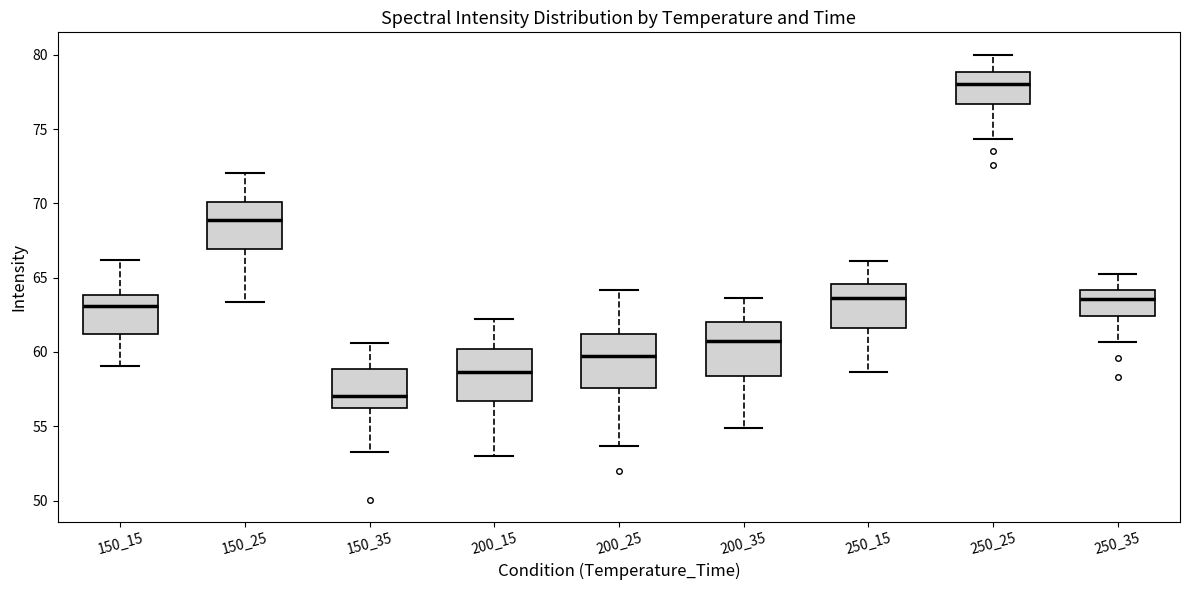

Where does the lower whisker of the box at x = 250_15 end on the y-axis? The values are not printed on the chart, so give them approximately, as read against the axis.

58.5